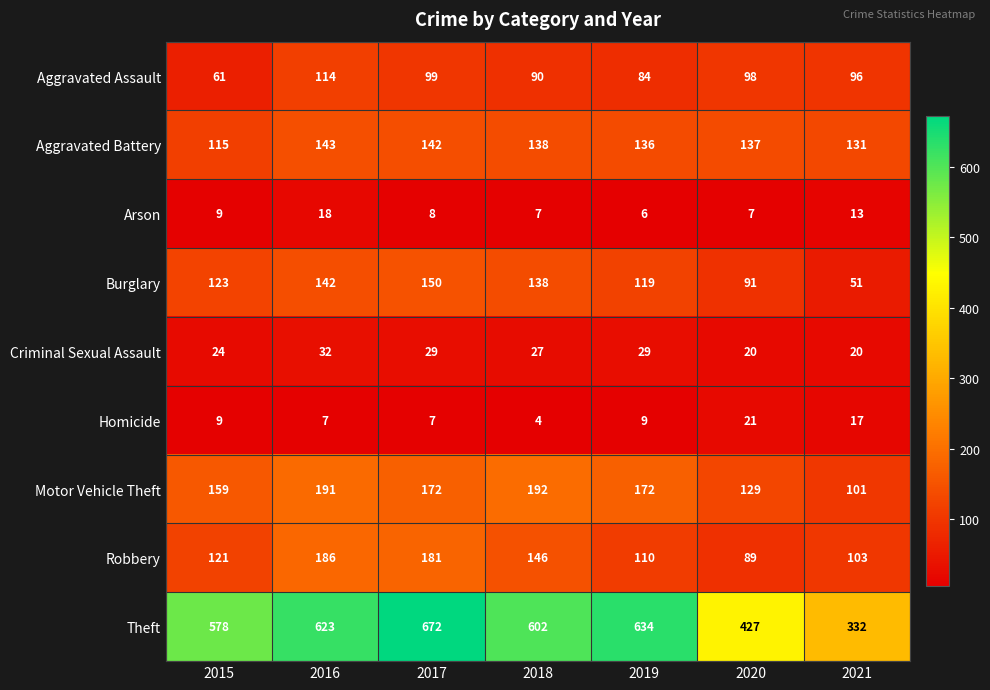

What is the minimum value for Aggravated Assault?

61